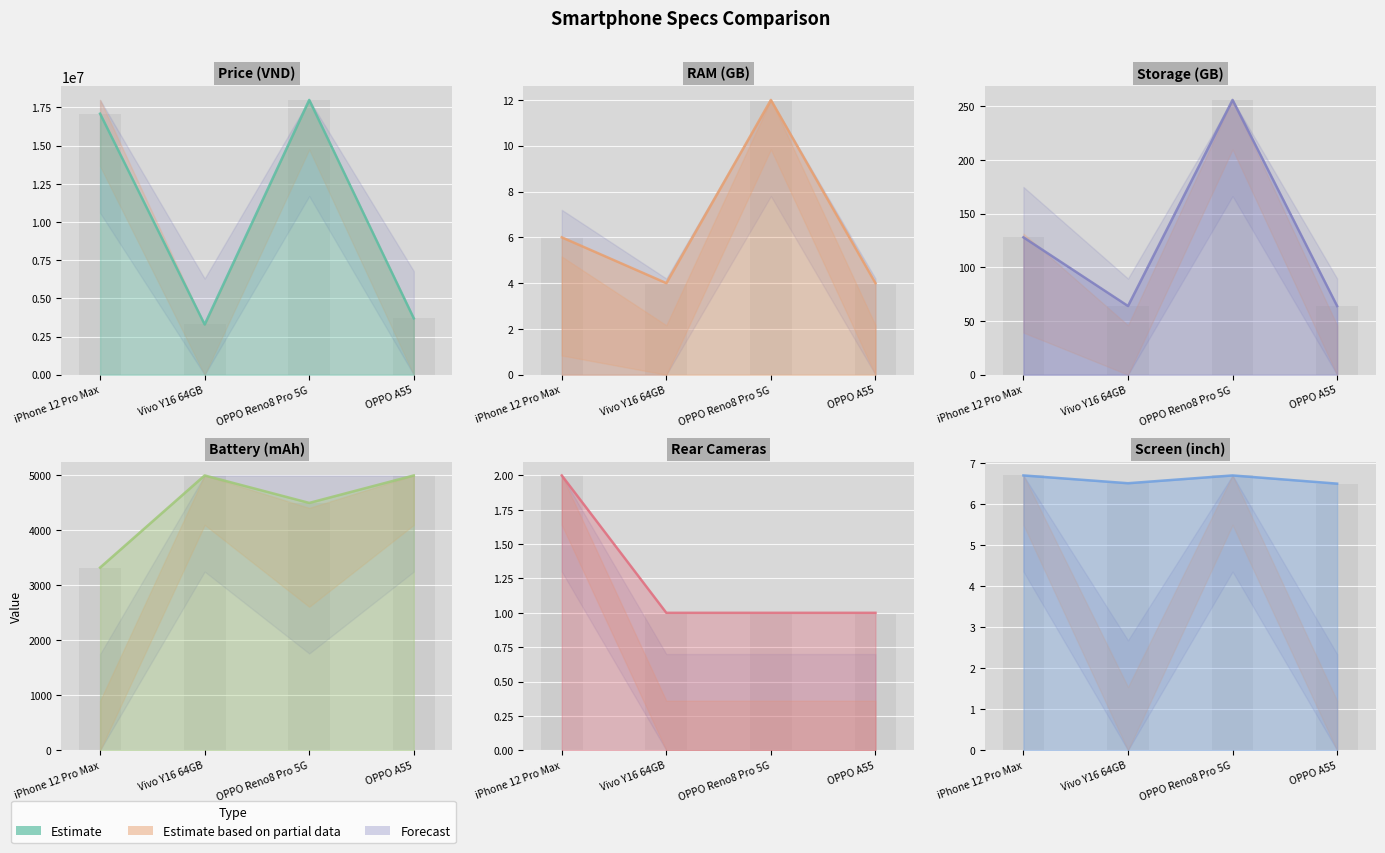

Is the value of Rear Cameras at OPPO Reno8 Pro 5G greater than the value of Price (VND) at Vivo Y16 64GB?

No